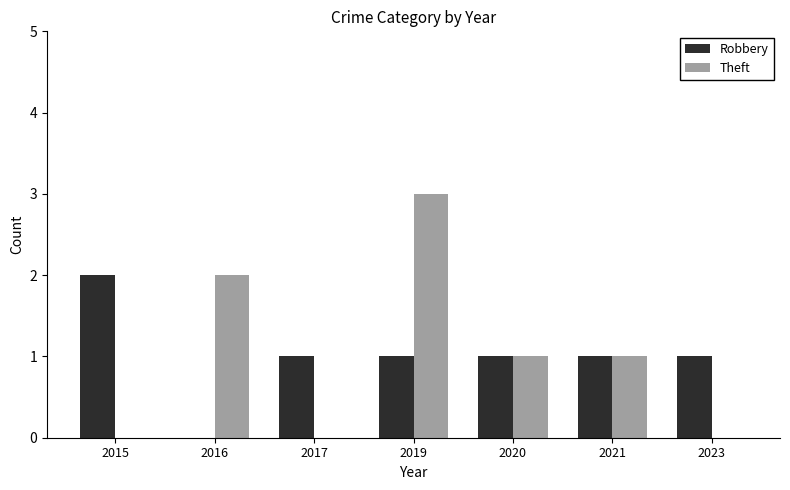

Reading left to right, transcribe all the data shown in this chart.

Robbery: 2	0	1	1	1	1	1
Theft: 0	2	0	3	1	1	0